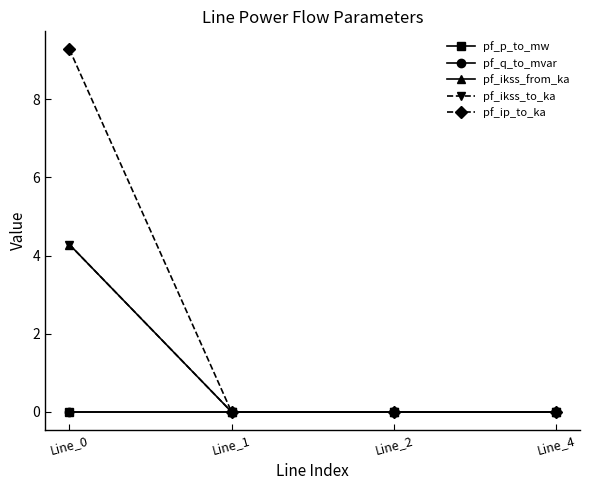

At which category is the sum across all series the highest?

Line_0